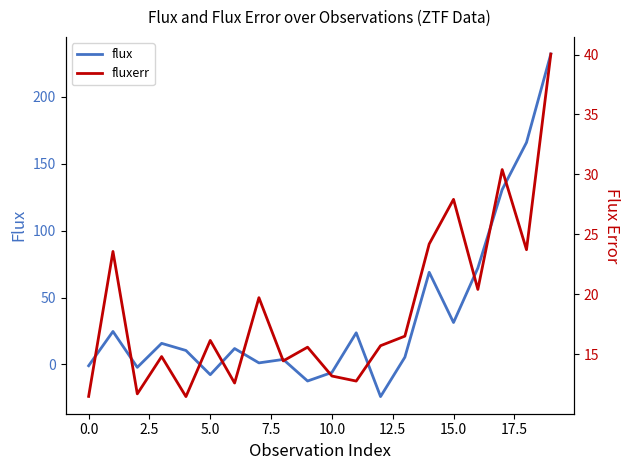

Count the number of data series in this chart.

2